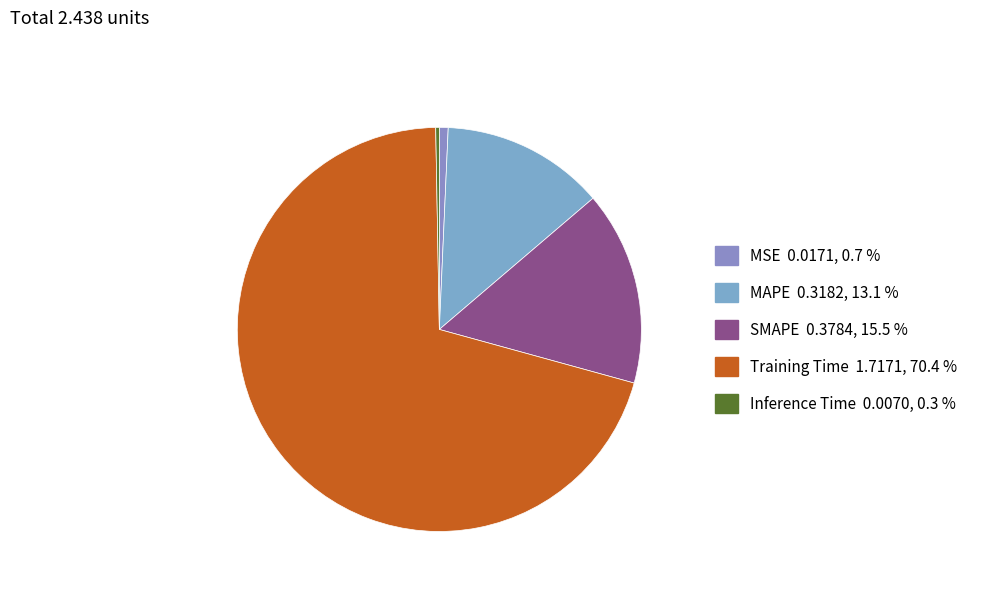

How many slices are in this pie chart?

5